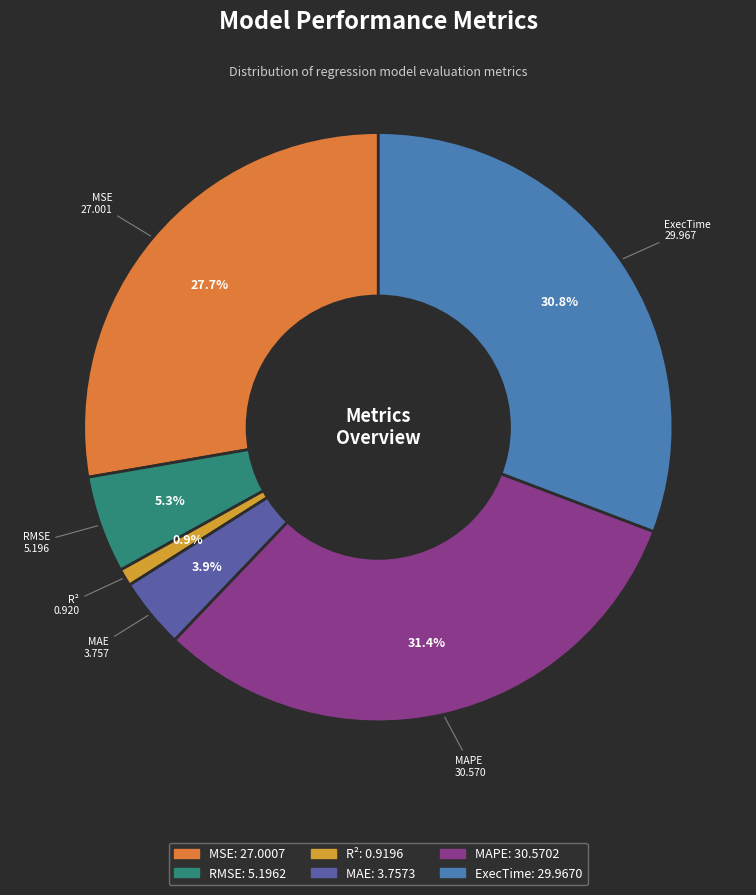

To the nearest percent, what is the average slice percentage?

17%